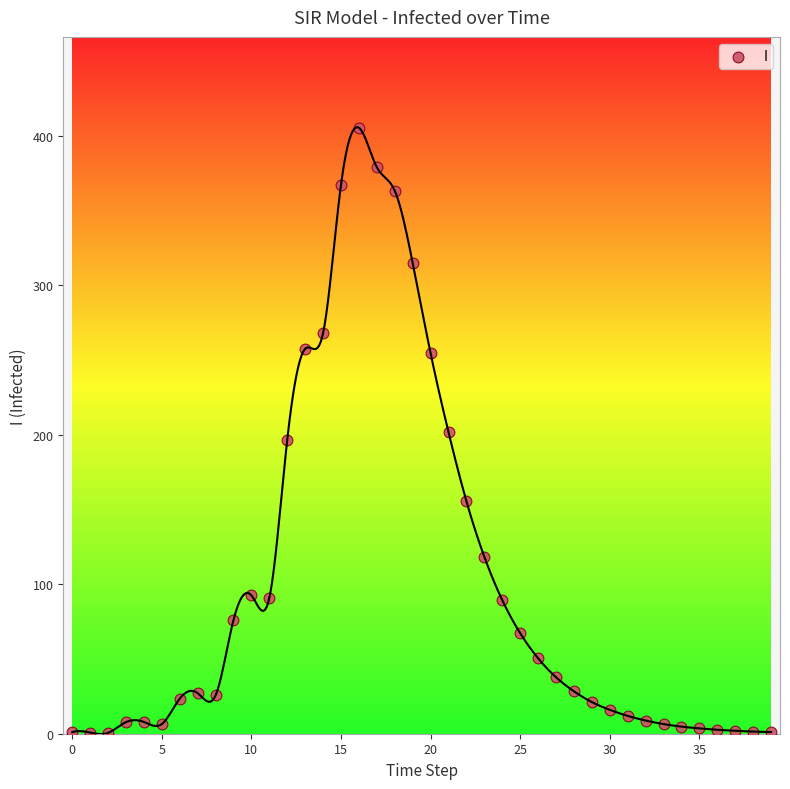

What is the range of Y values (max minus min)?

404.6